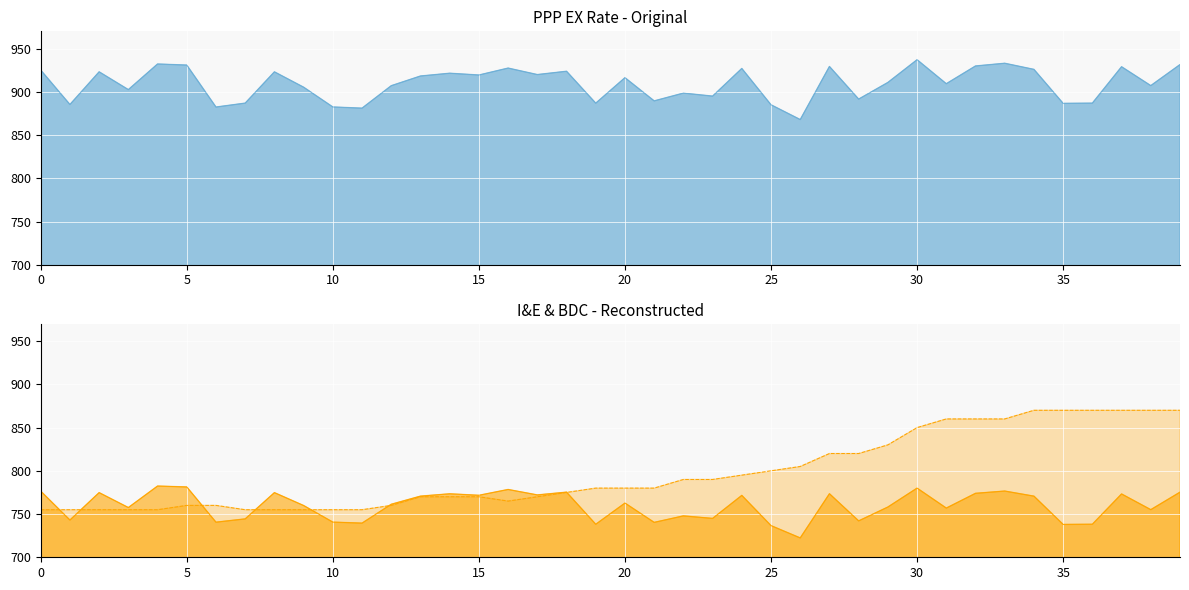

What is the average value of the I&E series?

759.9